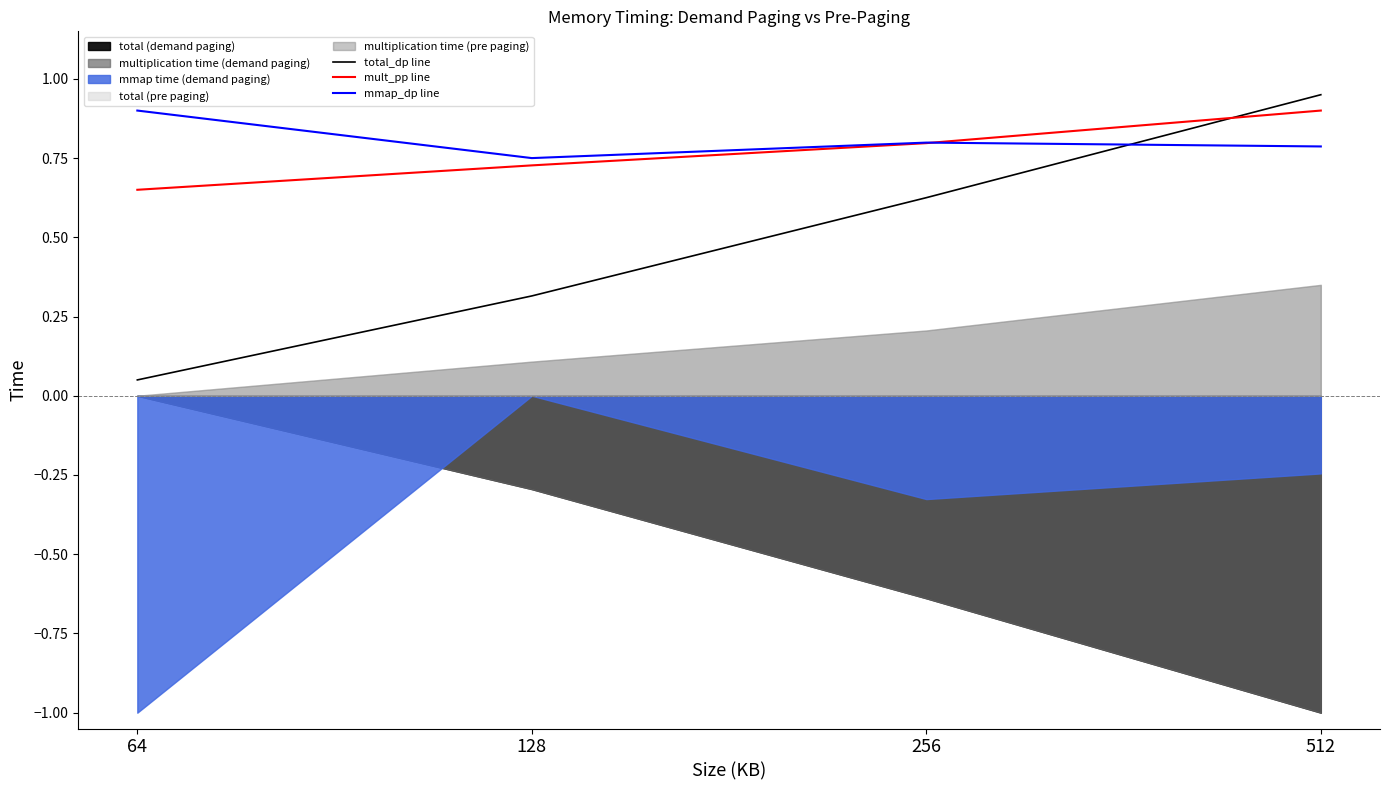

Which category has the highest value in the total_dp line series?

512